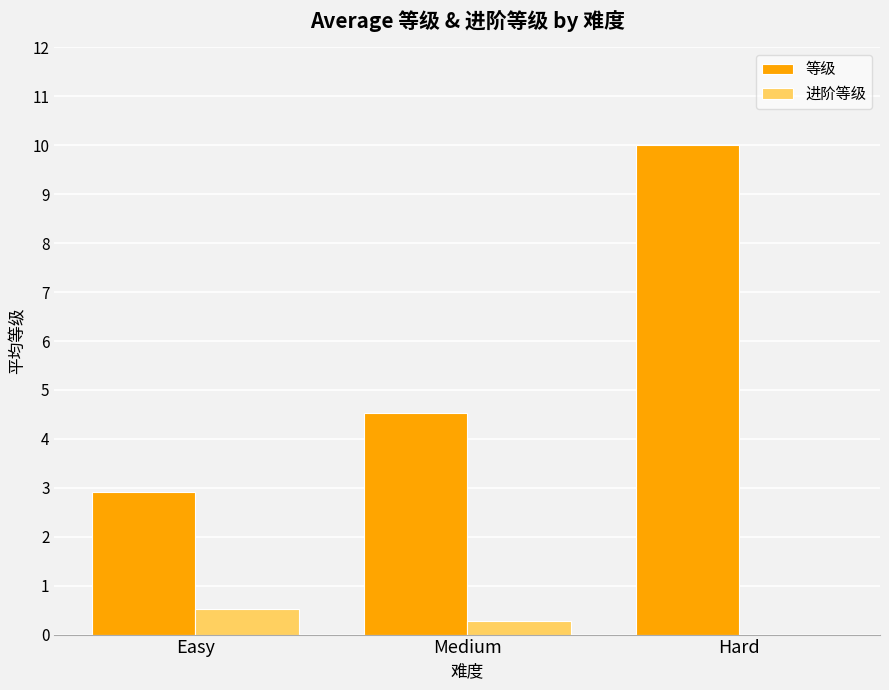

What is the sum of the 等级 values at Medium and Hard?

14.5